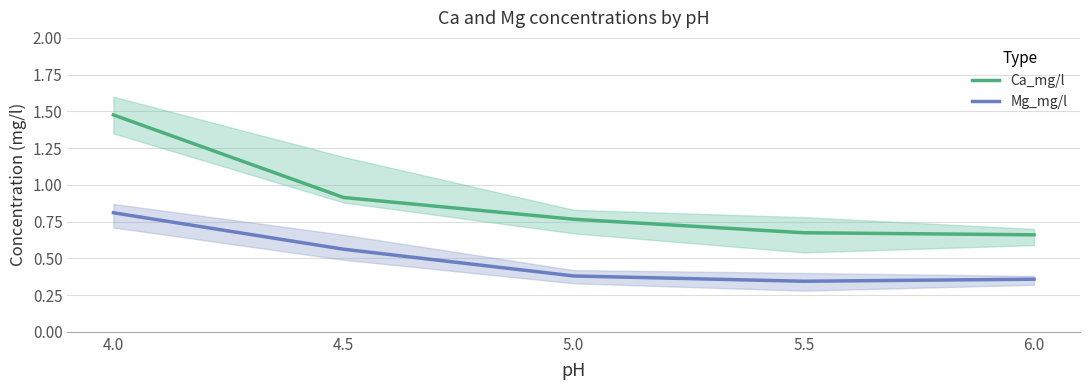

List the series in order of their peak value, lowest first.

Mg_mg/l, Ca_mg/l